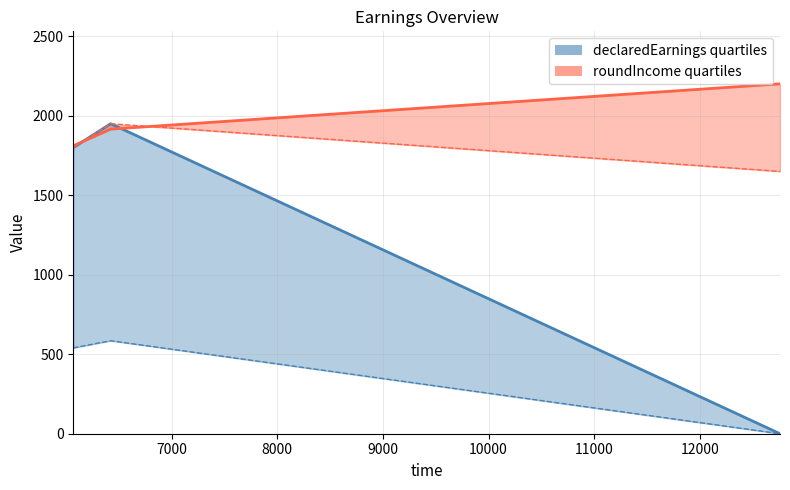

Reading left to right, what are all the values shown in this chart?

declaredEarnings: 6068=1800	6422=1950	12759=0
deduction: 6068=540	6422=585	12759=0
prelimGain: 6068=1800	6422=1950	12759=1650
roundIncome: 6068=1811	6422=1916	12759=2201